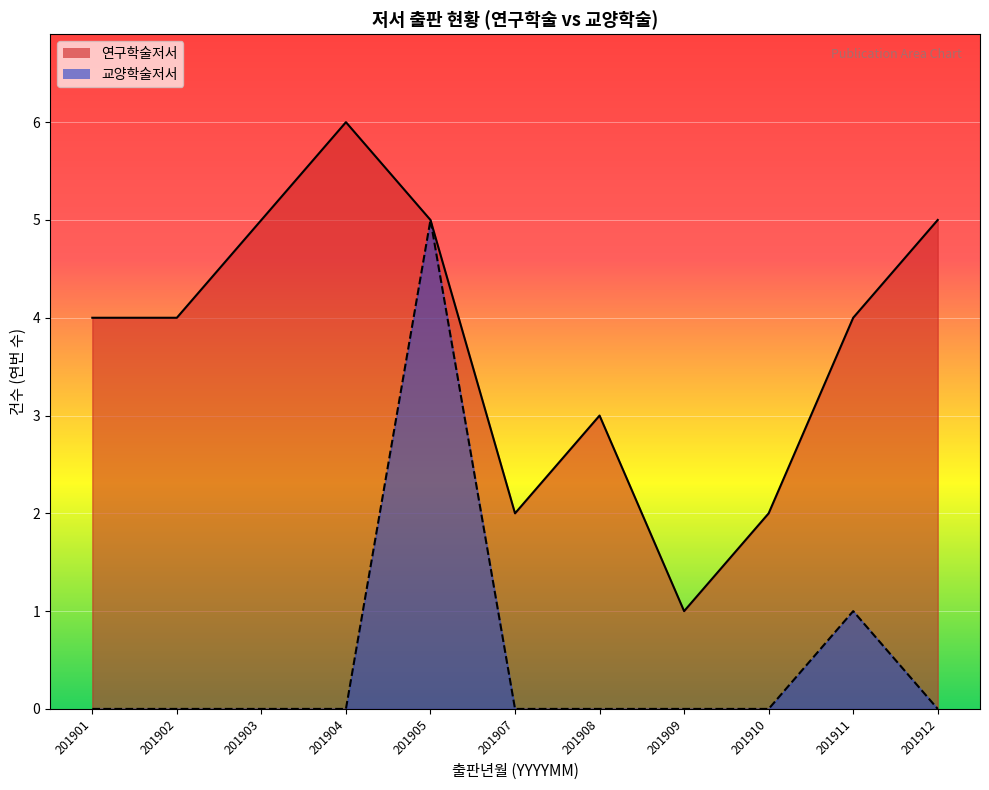

Between 201907 and 201912, which series saw the biggest shift?

연구학술저서_line